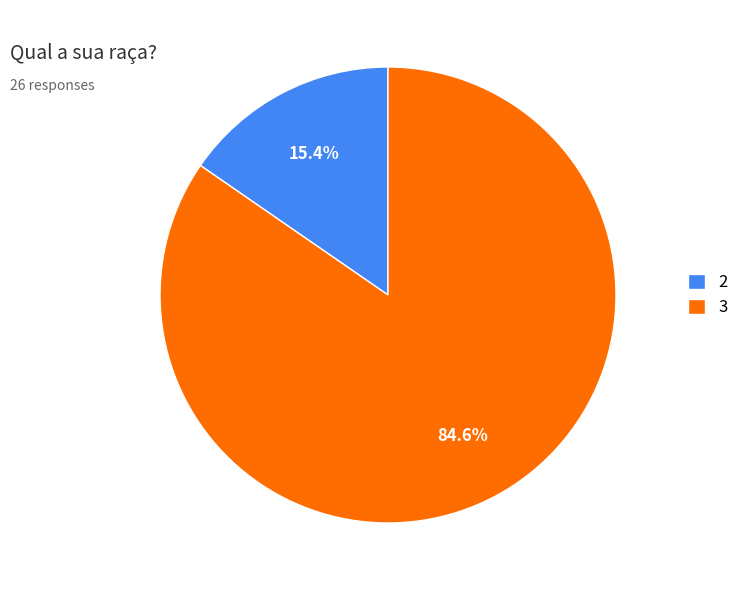

True or false: 3 accounts for 92% of the total.

False